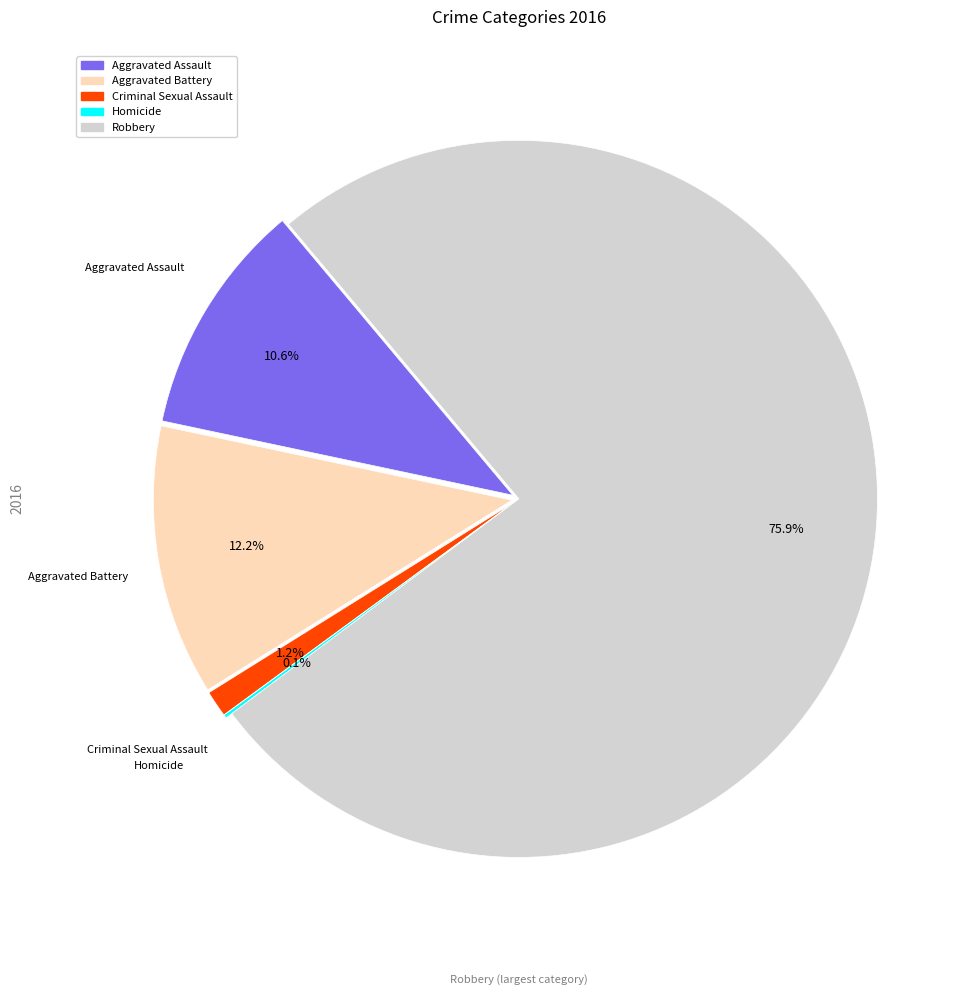

To the nearest percent, what is the difference between the largest and smallest slice percentages?

76%